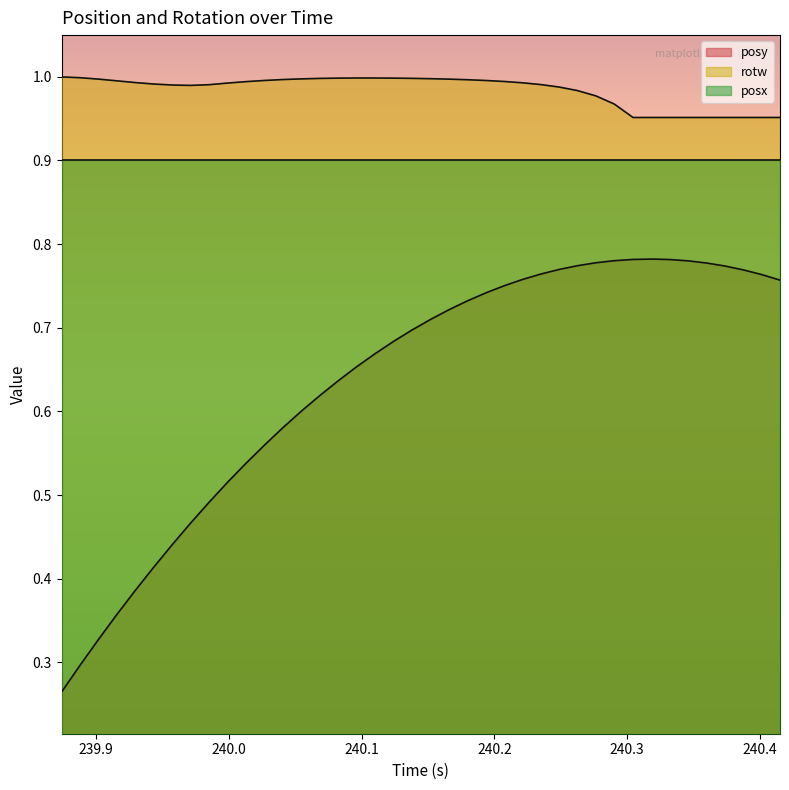

Rank the series by their maximum value, from highest to lowest.

rotw, posx, posy